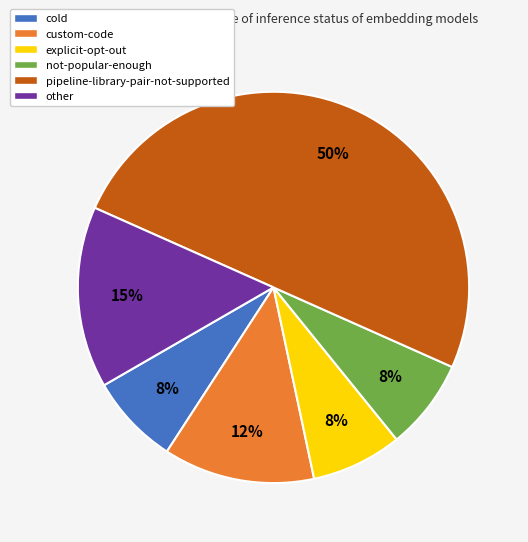

To the nearest percent, what percentage of the pie is not-popular-enough?

8%